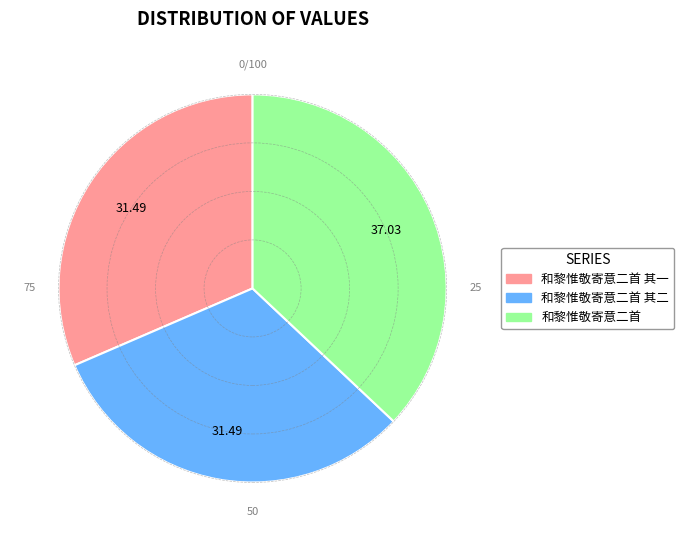

Is there any slice that represents more than half of the pie?

No